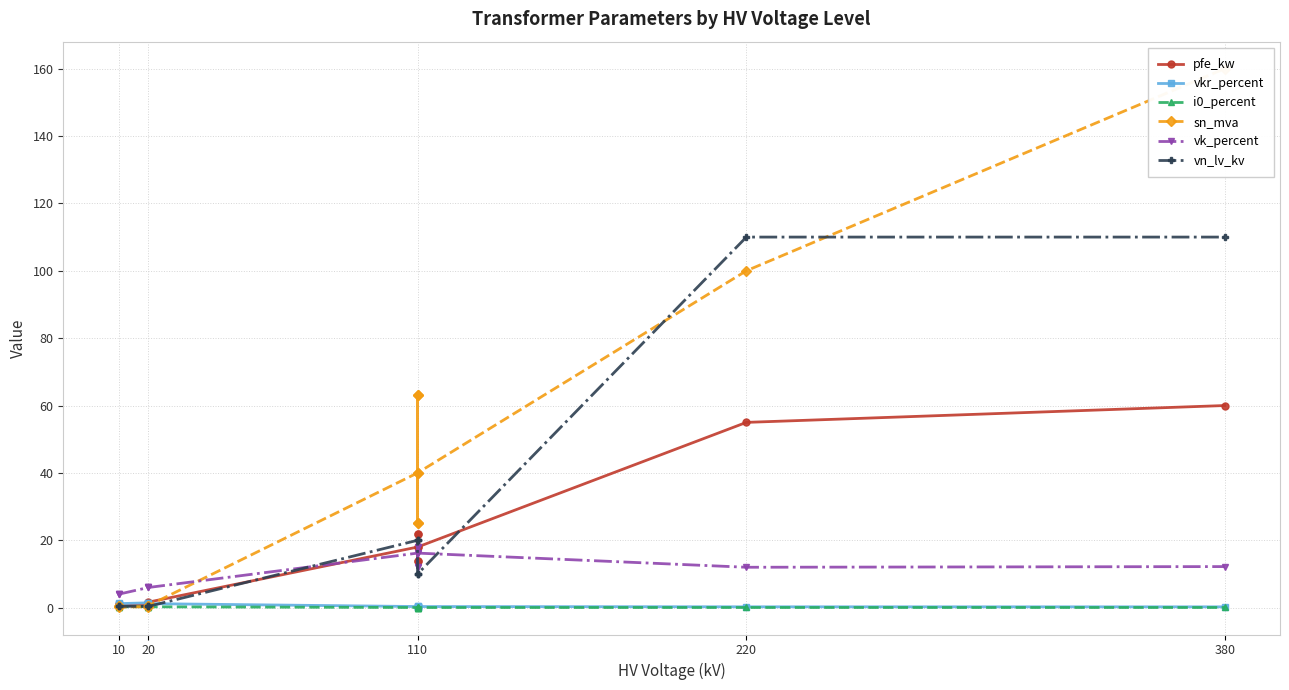

True or false: i0_percent and vn_lv_kv cross at least once.

False